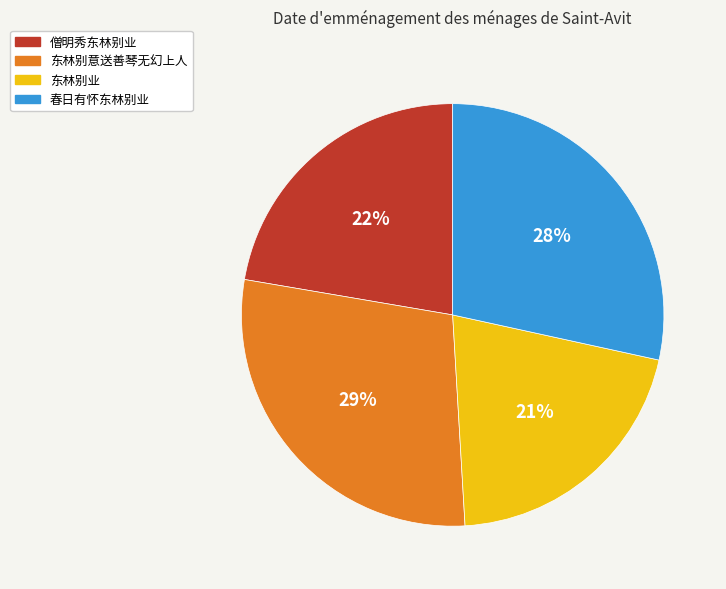

Approximately how many times larger is the value at 春日有怀东林别业 compared to 僧明秀东林别业?

1.3